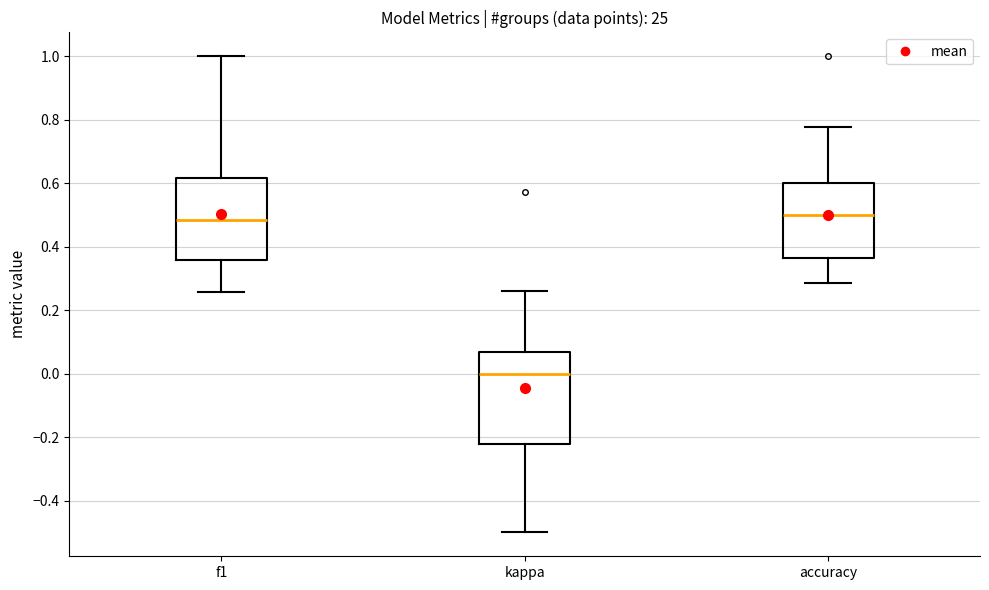

Reading left to right, read every box against the y-axis: the position of its median line, the range the box covers, and the ends of its whiskers. The values are not printed on the chart, so give them approximately, as read against the axis.

f1: median 0.48, box 0.36 to 0.62, whiskers 0.26 to 1.00
kappa: median 0.00, box -0.22 to 0.06, whiskers -0.50 to 0.26
accuracy: median 0.50, box 0.36 to 0.60, whiskers 0.28 to 0.78